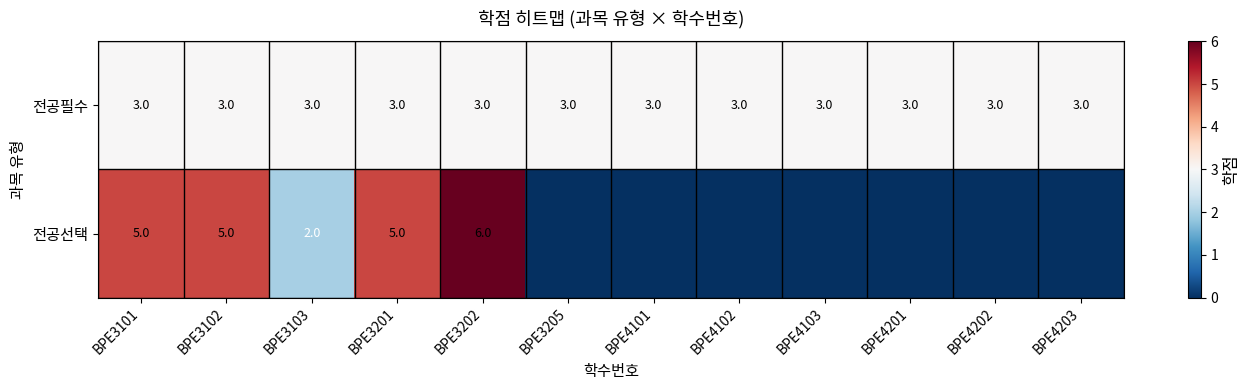

At BPE3103, list the series in order from largest to smallest.

전공필수, 전공선택